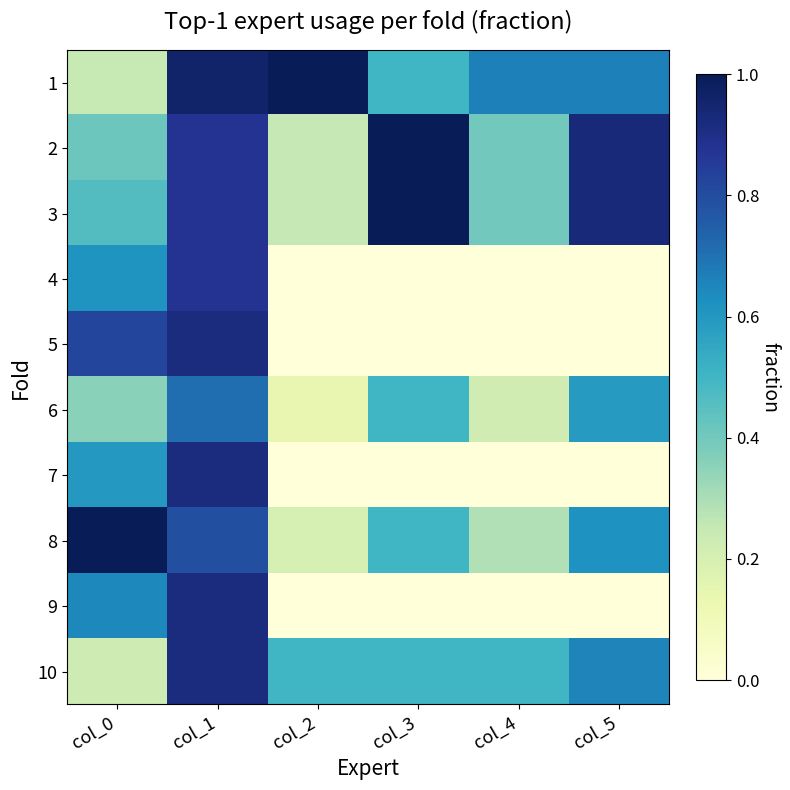

Reading left to right, extract all data points from this chart.

1: col_0=0.2	col_1=1.0	col_2=1.0	col_3=0.5	col_4=0.7	col_5=0.7
2: col_0=0.4	col_1=0.9	col_2=0.2	col_3=1.0	col_4=0.4	col_5=0.9
3: col_0=0.5	col_1=0.9	col_2=0.2	col_3=1.0	col_4=0.4	col_5=0.9
4: col_0=0.6	col_1=0.9	col_2=0.0	col_3=0.0	col_4=0.0	col_5=0.0
5: col_0=0.8	col_1=0.9	col_2=0.0	col_3=0.0	col_4=0.0	col_5=0.0
6: col_0=0.4	col_1=0.7	col_2=0.1	col_3=0.5	col_4=0.2	col_5=0.6
7: col_0=0.6	col_1=0.9	col_2=0.0	col_3=0.0	col_4=0.0	col_5=0.0
8: col_0=1.0	col_1=0.8	col_2=0.2	col_3=0.5	col_4=0.3	col_5=0.6
9: col_0=0.6	col_1=0.9	col_2=0.0	col_3=0.0	col_4=0.0	col_5=0.0
10: col_0=0.2	col_1=0.9	col_2=0.5	col_3=0.5	col_4=0.5	col_5=0.7